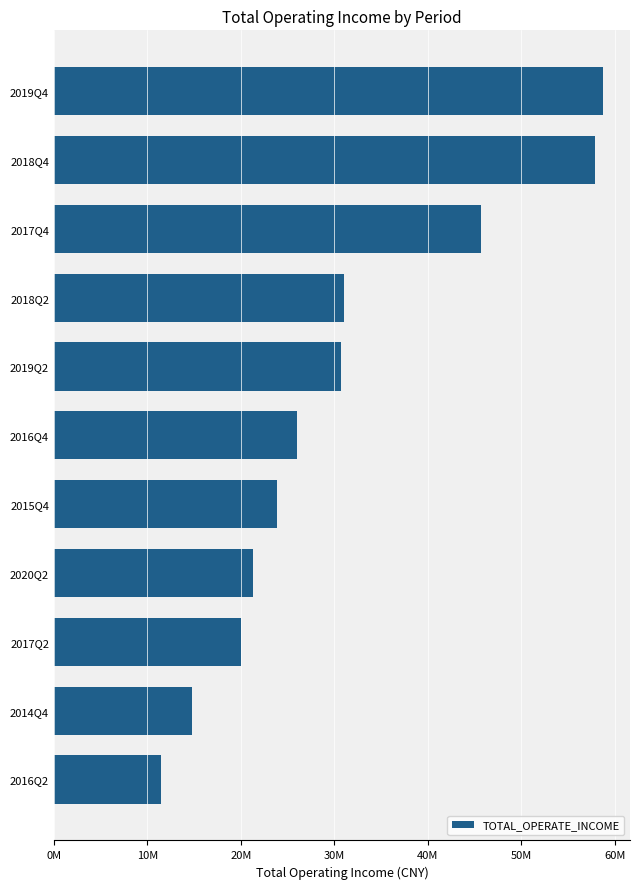

At which category does the chart reach its peak across all series?

2019Q4